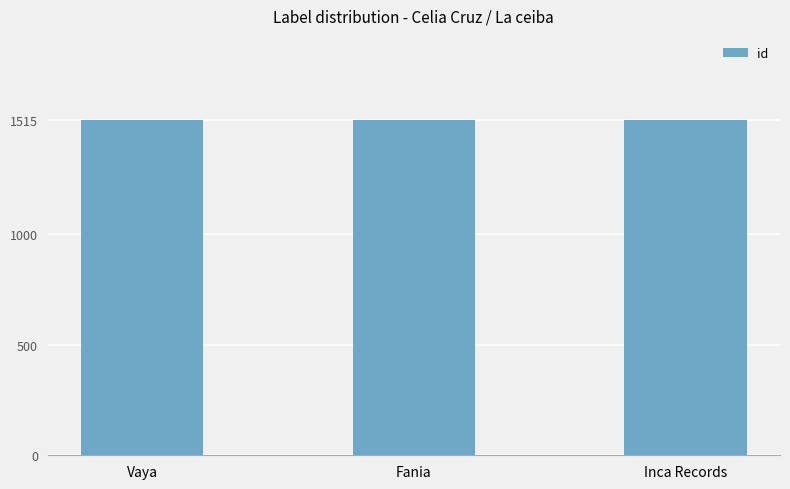

What is the label of the 2nd bar from the right?

Fania